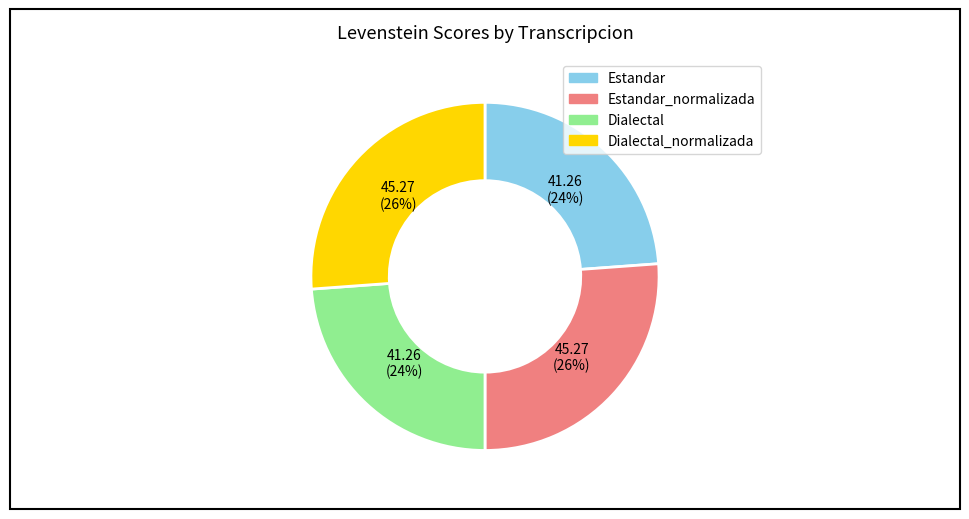

How many slices are in this pie chart?

4